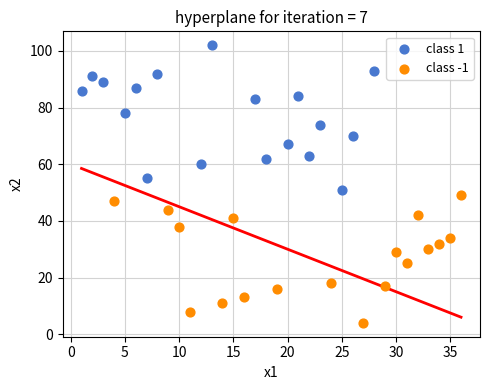

Which series reaches the maximum Y coordinate?

class 1